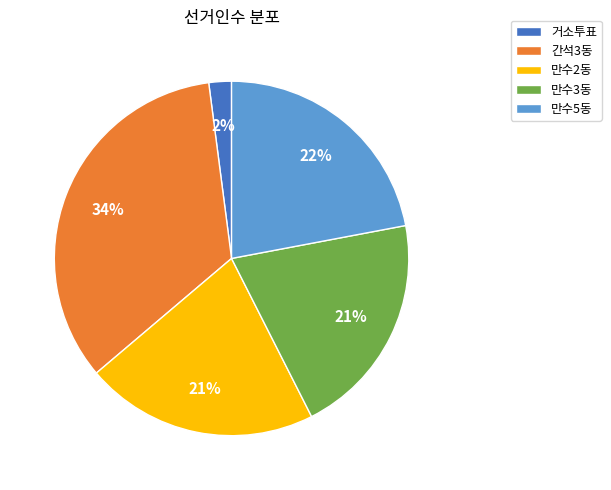

Do 만수5동 and 만수2동 together represent more than half of the pie?

No